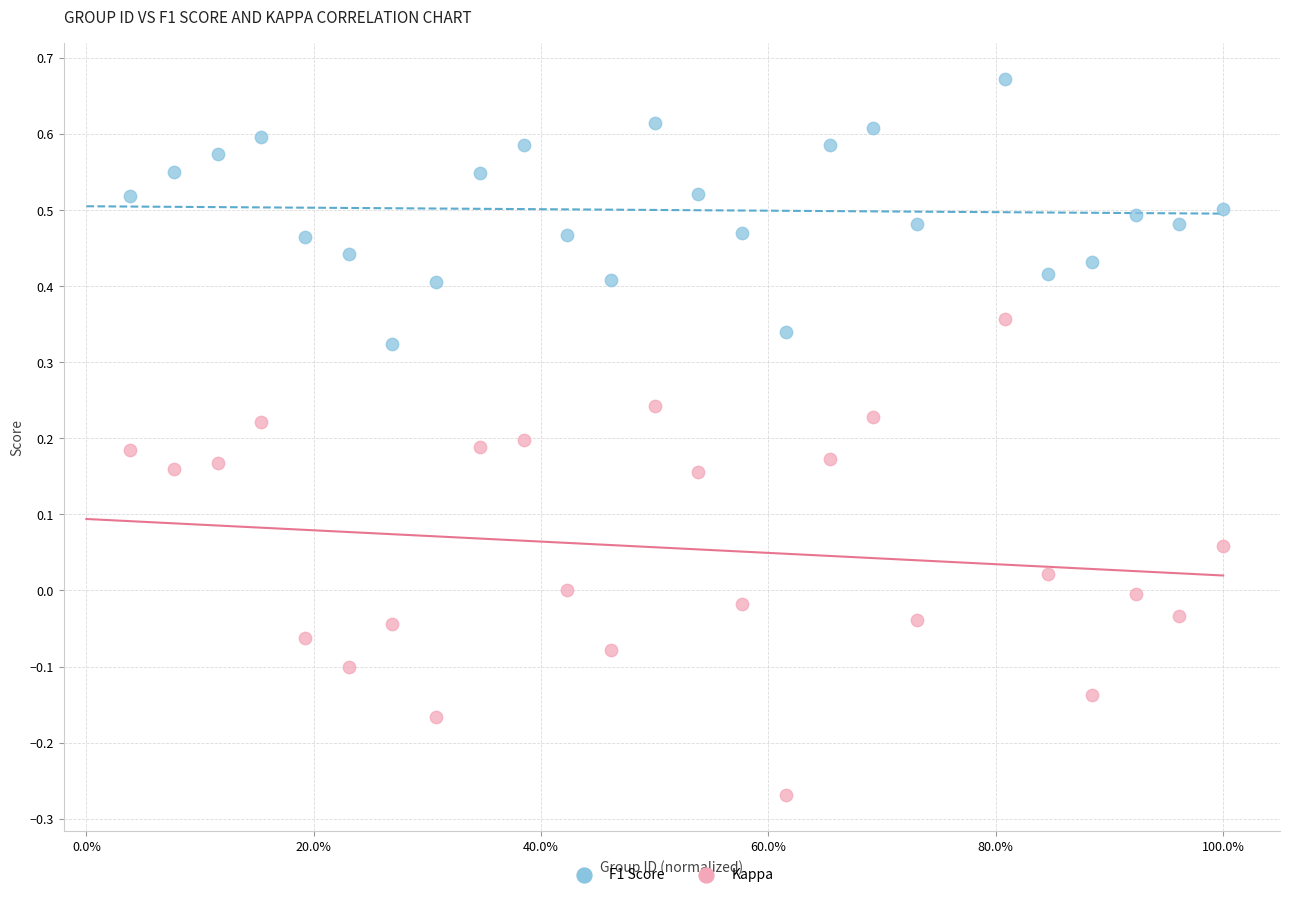

Across all data points, what is the range of Y values (max minus min)?

0.9